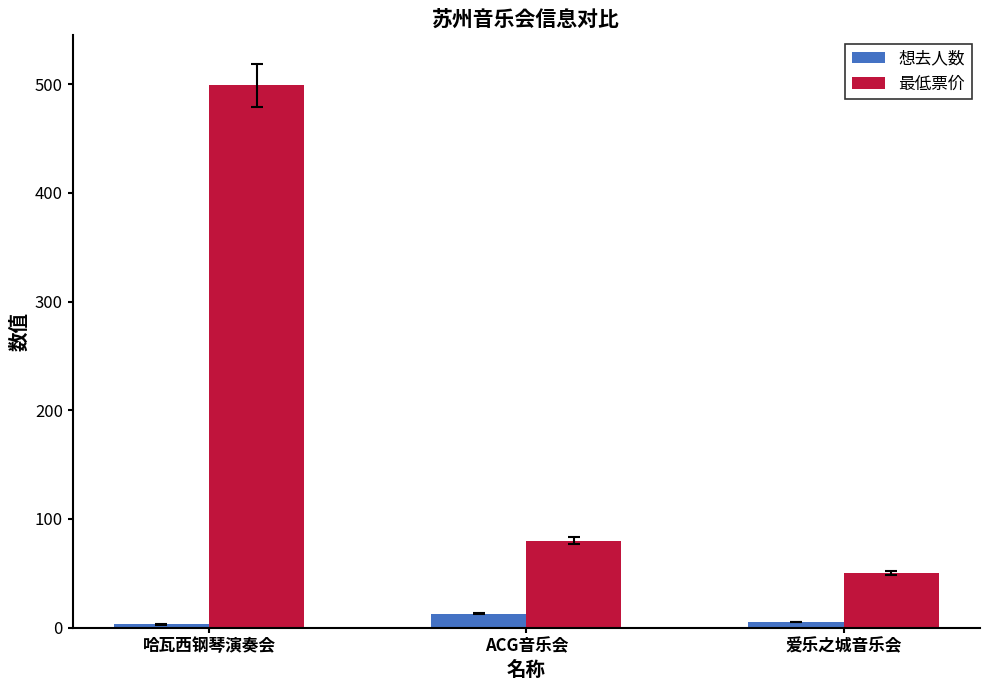

The 最低票价 series shows 847 at 哈瓦西钢琴演奏会. True or false?

False